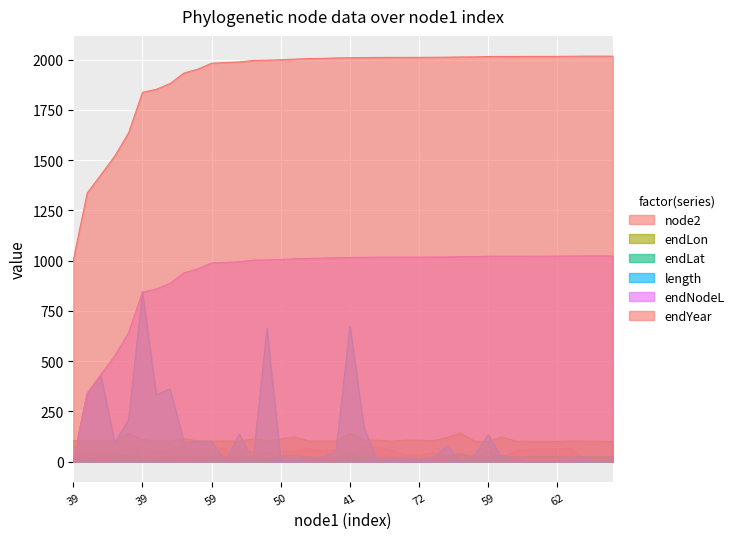

True or false: endNodeL has a value of 399.1 at 59.

False